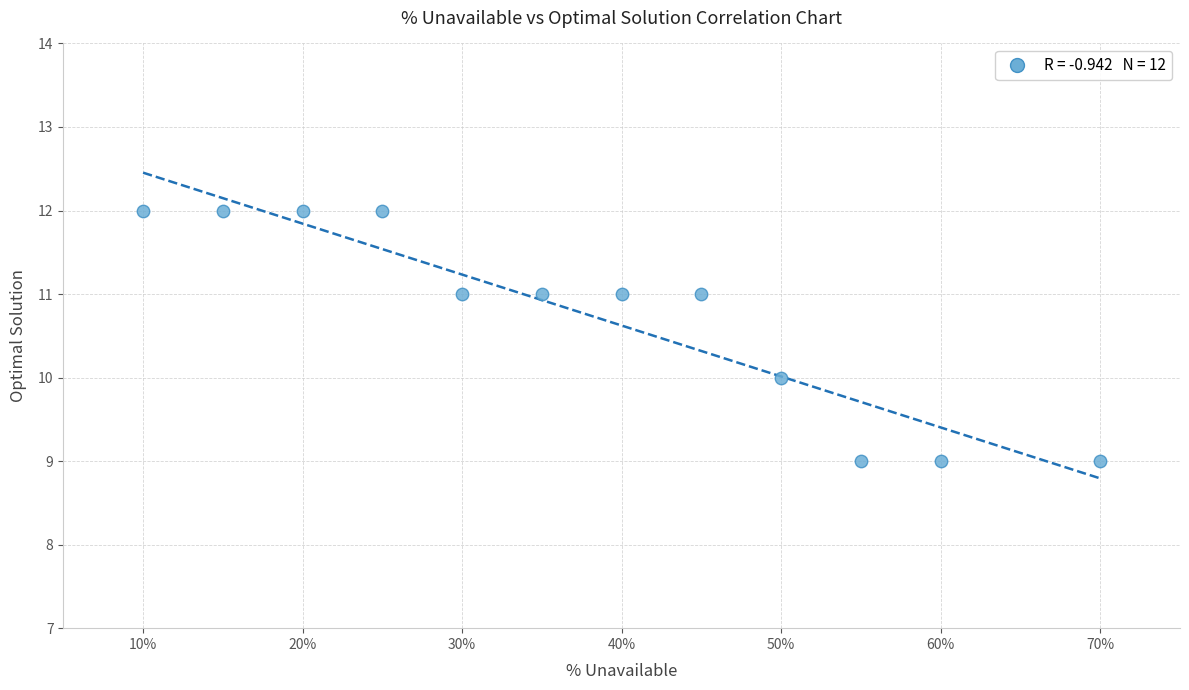

What is the range of Y values (max minus min)?

3